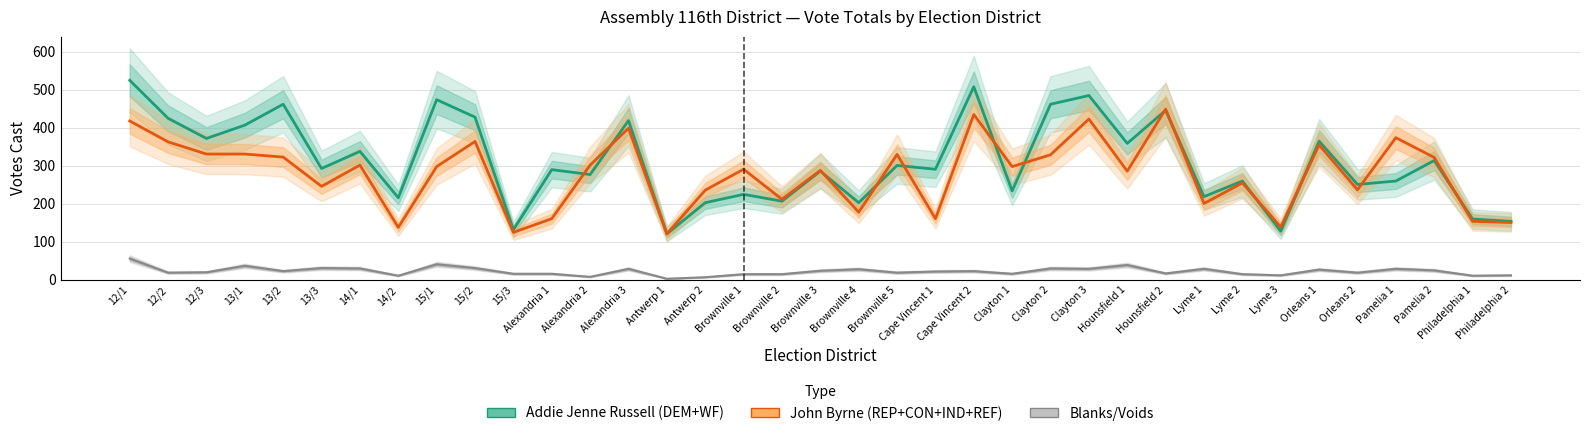

Between Brownville 2 and Alexandria 3, which is larger?

Alexandria 3